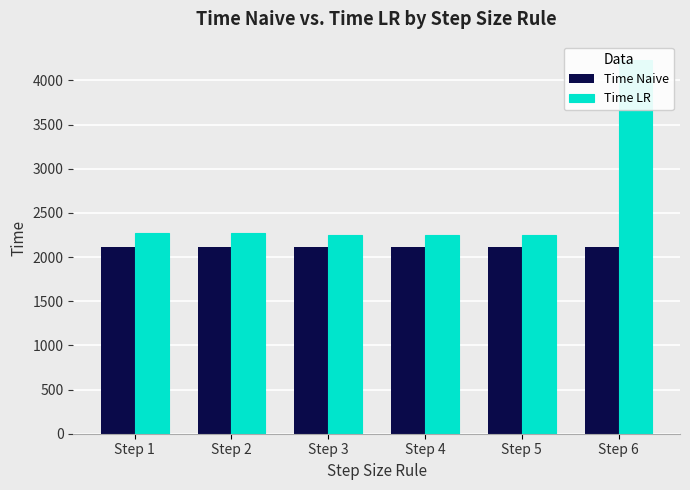

How many data points in Time LR are above 2267?

2